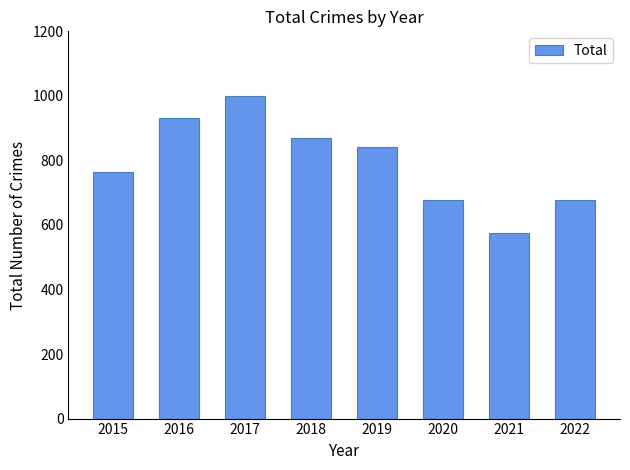

Reading left to right, extract all data points from this chart.

764	932	1001	869	842	678	574	678